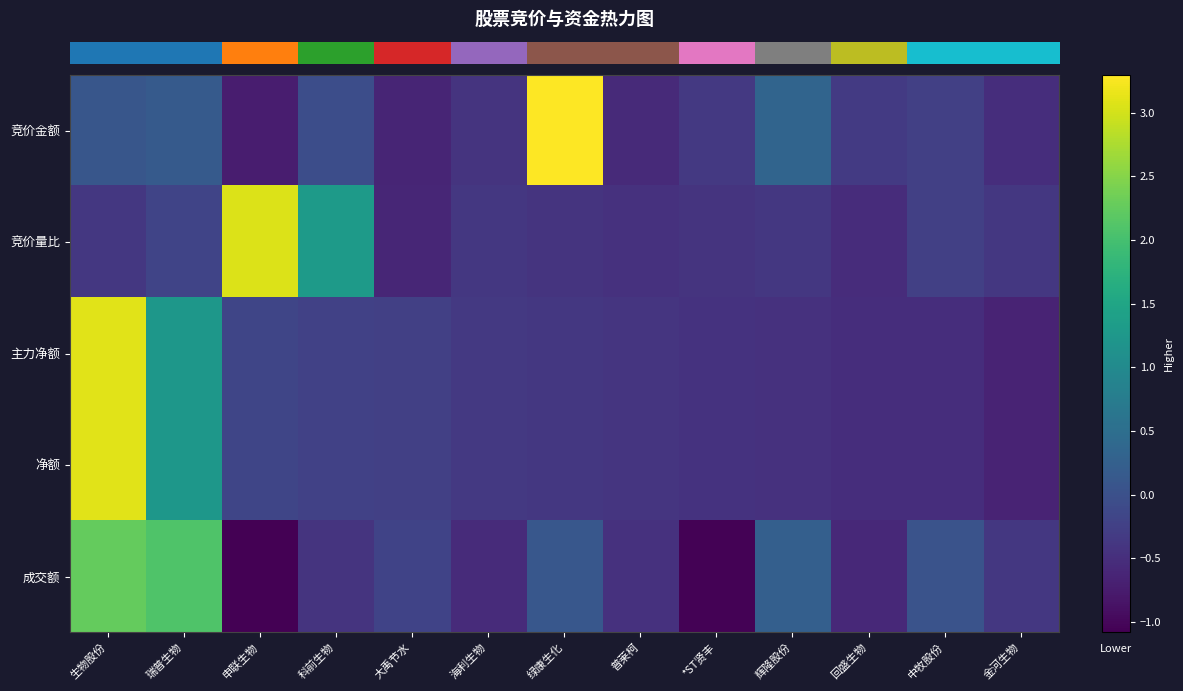

What is the difference between the highest and lowest values at *ST贤丰?

0.7